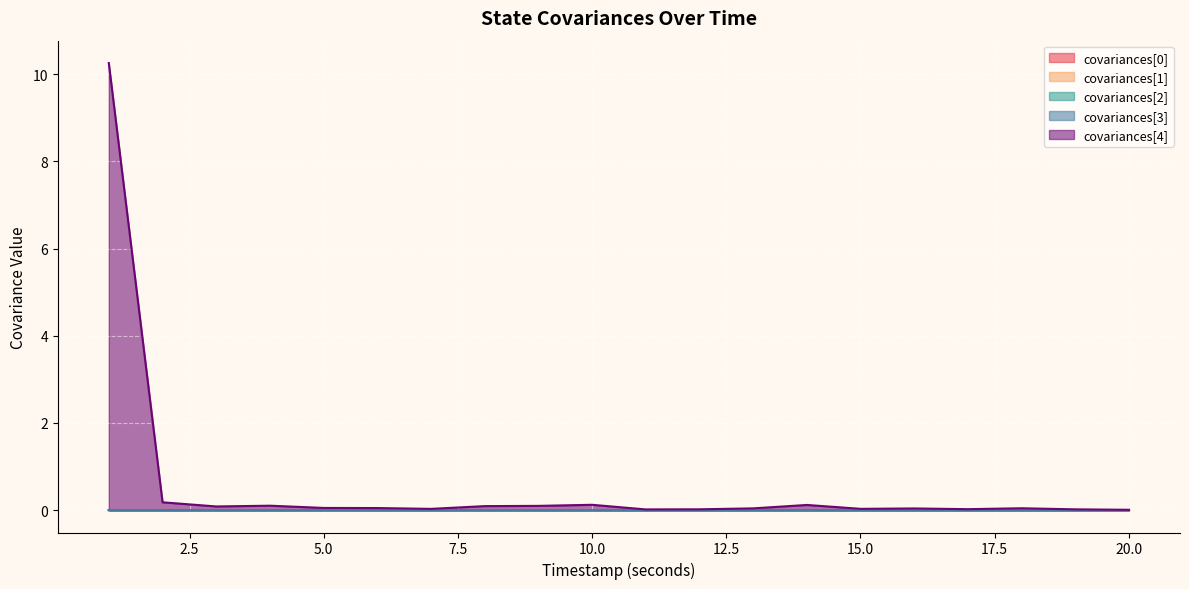

True or false: covariances[0] and covariances[3] intersect in this chart.

False